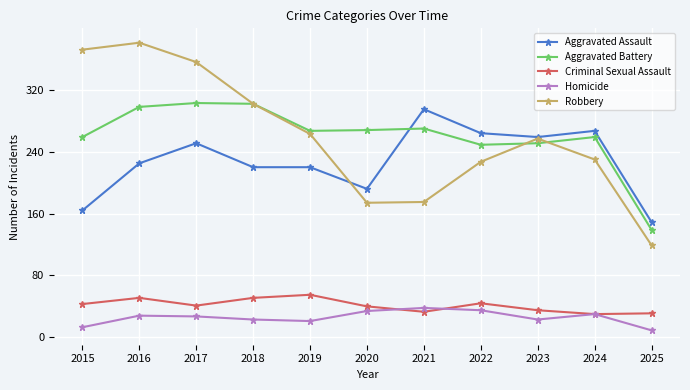

Where is the first local maximum for Aggravated Assault?

2017